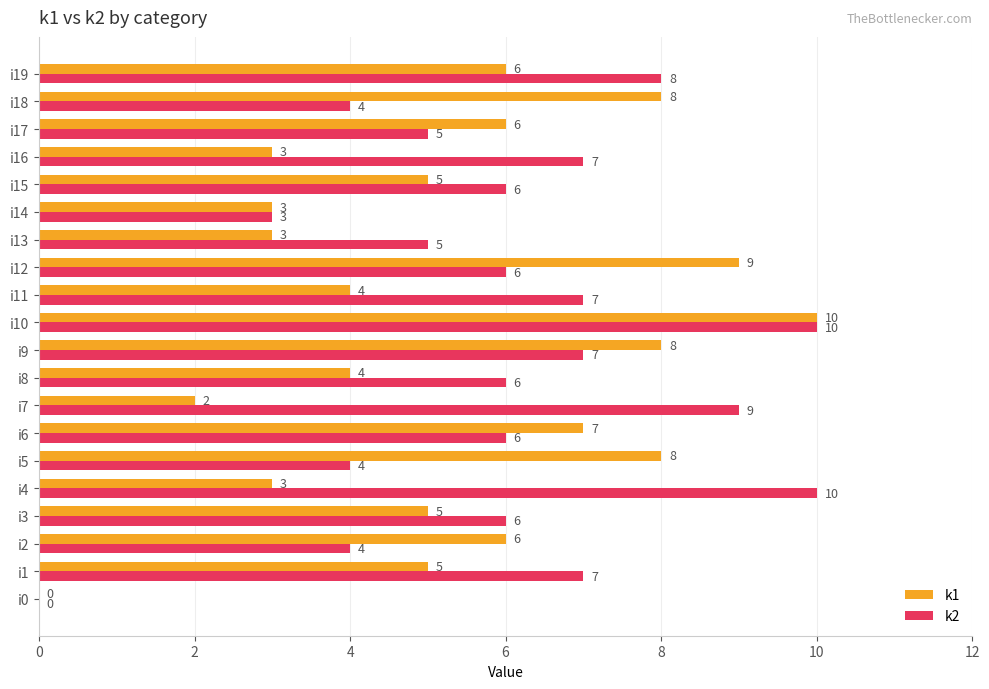

What is the highest value of the k2 series?

10